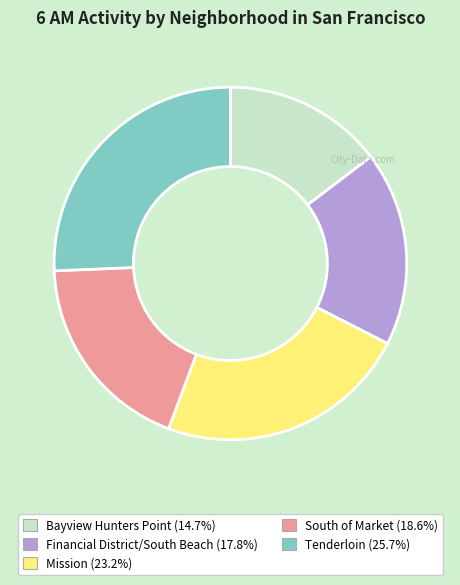

Which slice is the largest?

Tenderloin